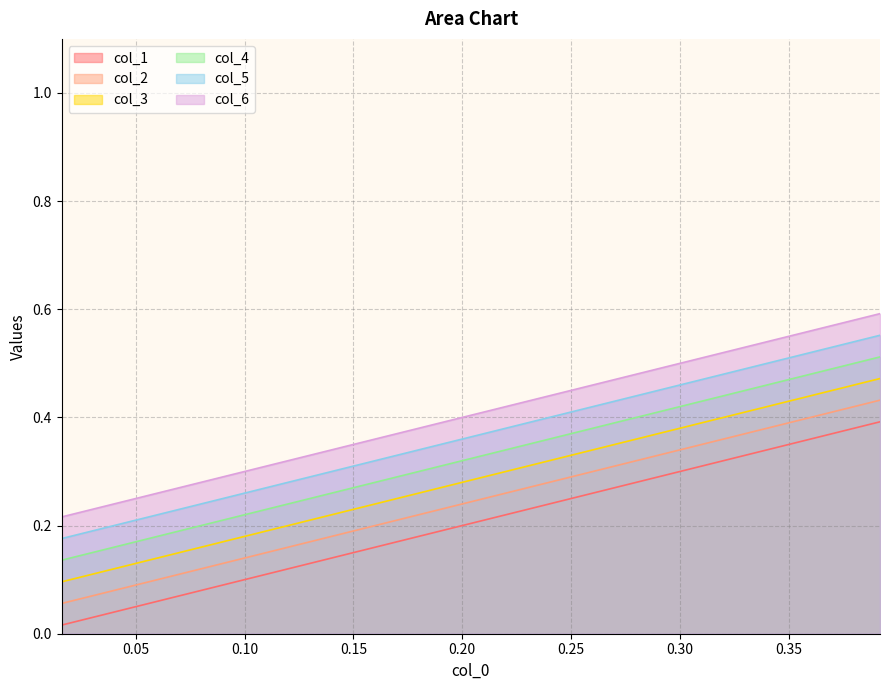

Reading left to right, list all the values displayed in this chart.

col_1: 0.0	0.0	0.0	0.1	0.1	0.1	0.1	0.2	0.2	0.2	0.2	0.2	0.3	0.3	0.3	0.3	0.3	0.3	0.4	0.4
col_2: 0.1	0.1	0.1	0.1	0.1	0.1	0.2	0.2	0.2	0.2	0.3	0.3	0.3	0.3	0.3	0.4	0.4	0.4	0.4	0.4
col_3: 0.1	0.1	0.1	0.2	0.2	0.2	0.2	0.2	0.2	0.3	0.3	0.3	0.3	0.3	0.4	0.4	0.4	0.4	0.4	0.5
col_4: 0.1	0.1	0.2	0.2	0.2	0.2	0.2	0.3	0.3	0.3	0.3	0.3	0.4	0.4	0.4	0.4	0.4	0.5	0.5	0.5
col_5: 0.2	0.2	0.2	0.2	0.2	0.3	0.3	0.3	0.3	0.3	0.4	0.4	0.4	0.4	0.4	0.5	0.5	0.5	0.5	0.6
col_6: 0.2	0.2	0.2	0.3	0.3	0.3	0.3	0.4	0.4	0.4	0.4	0.4	0.5	0.5	0.5	0.5	0.5	0.5	0.6	0.6